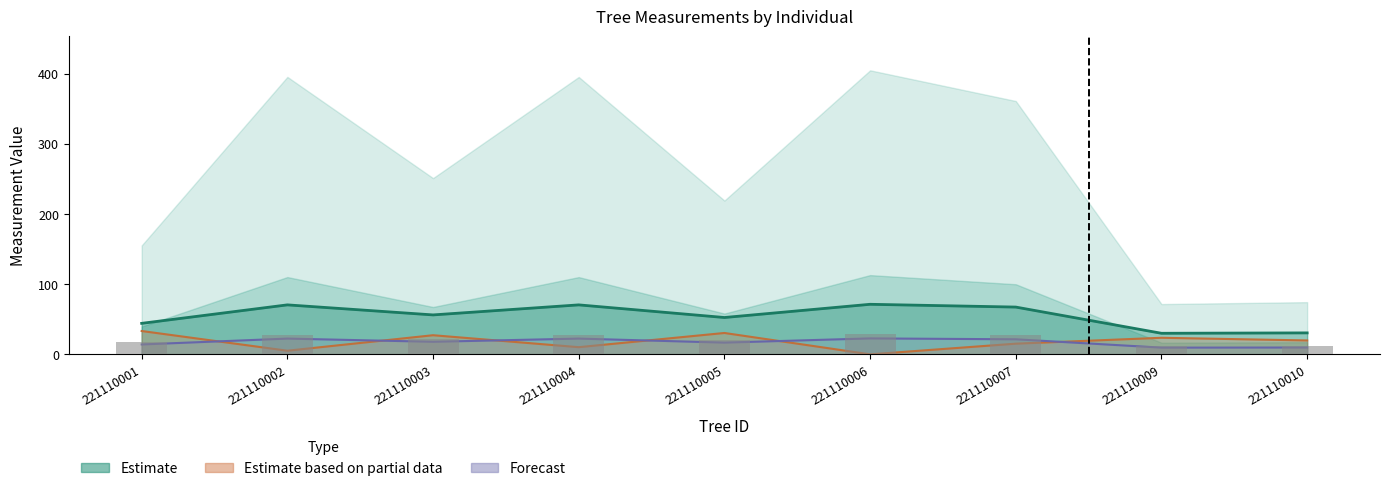

Is the value of circunferencia_normal at 221110005 greater than the value of bal at 221110010?

Yes